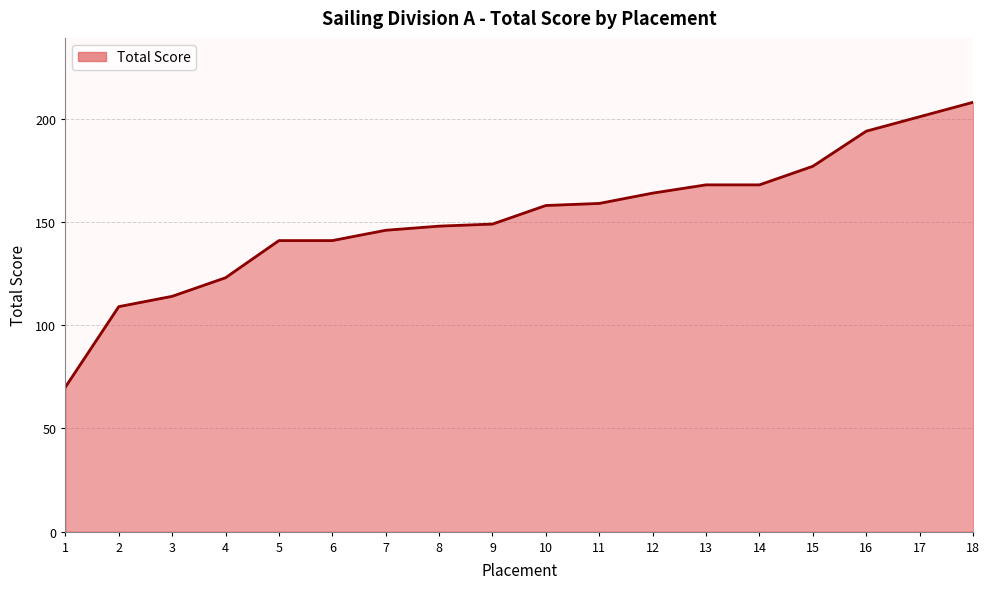

How many data points are above 158?

8